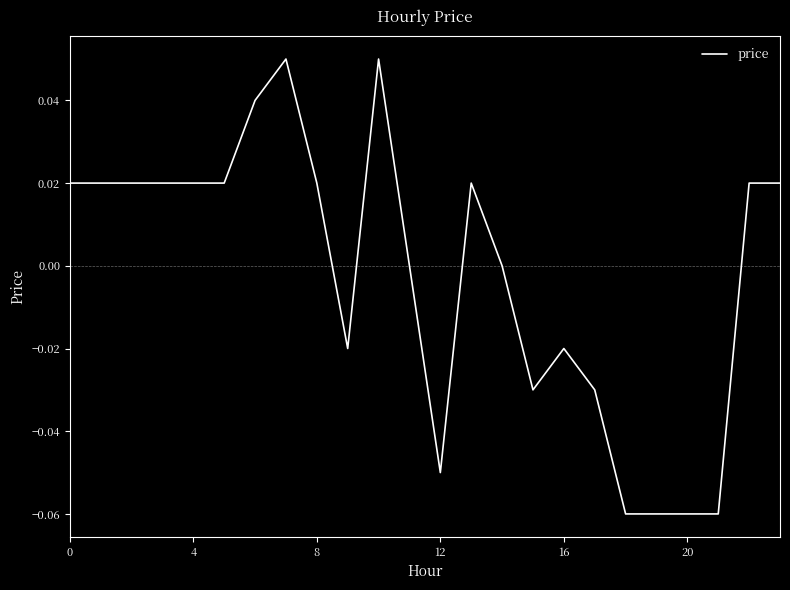

How many lines are shown in the chart?

1